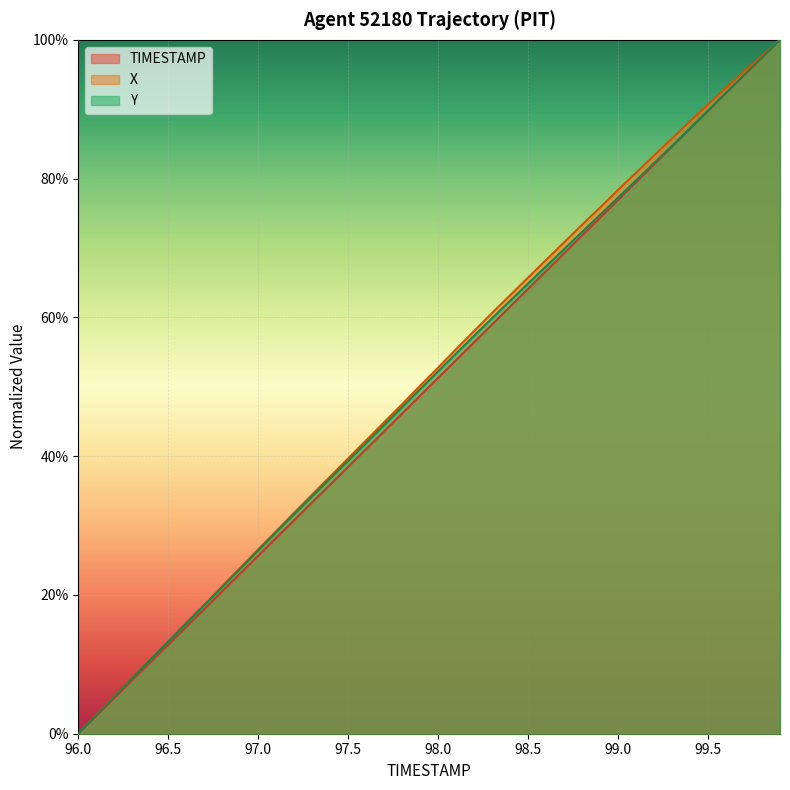

Which category has the lowest value in the Y series?

96.0